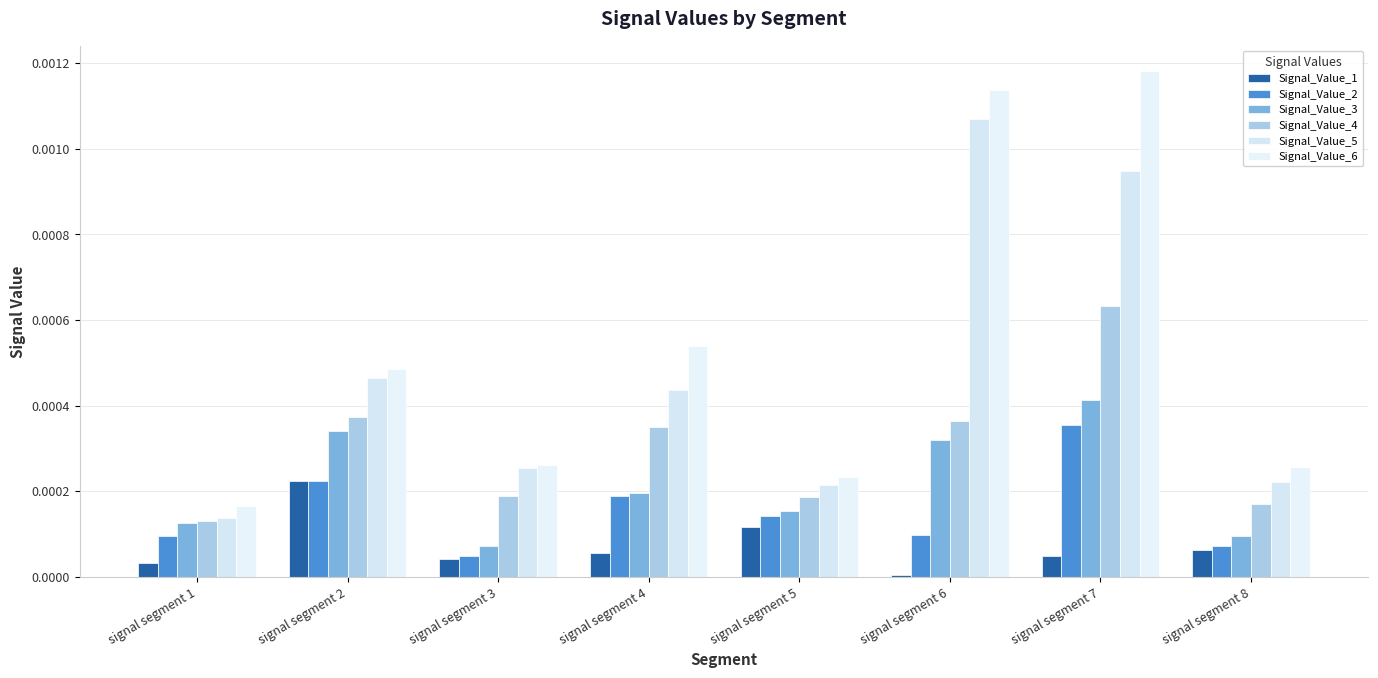

The value of Signal_Value_1 at signal segment 2 is 0.0. True or false?

True